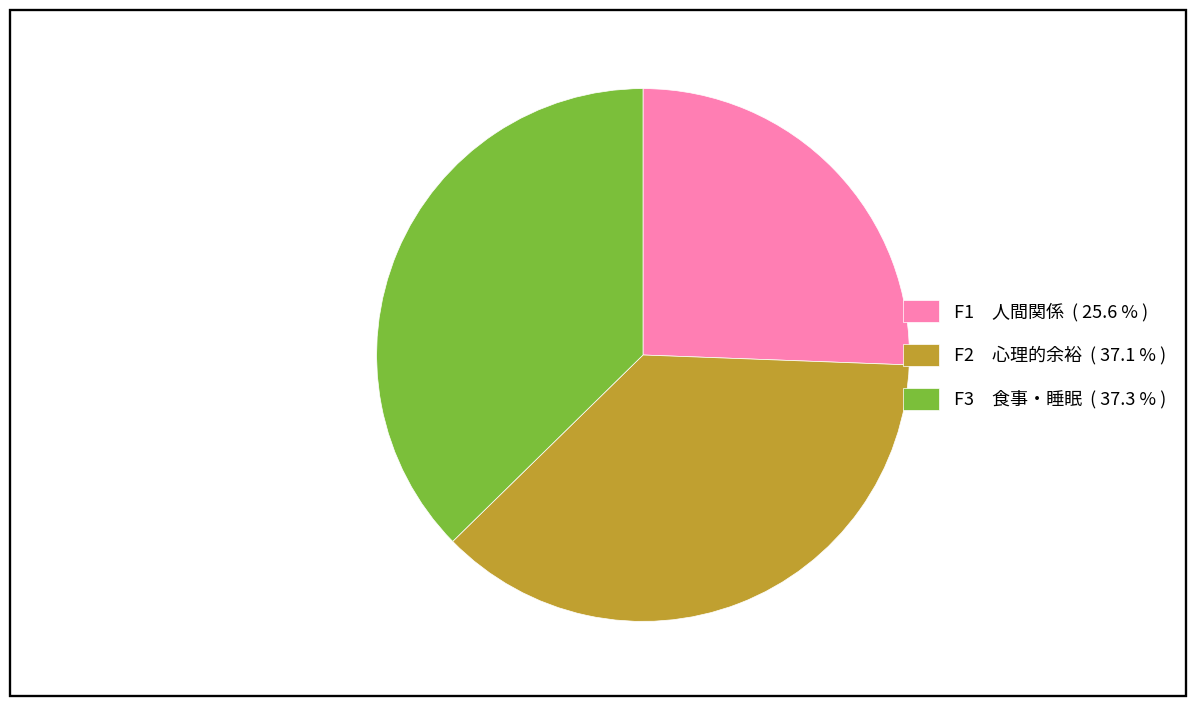

Approximately how many times larger is the value at F1 人間関係 ( 25.6 % ) compared to F3 食事・睡眠 ( 37.3 % )?

0.7